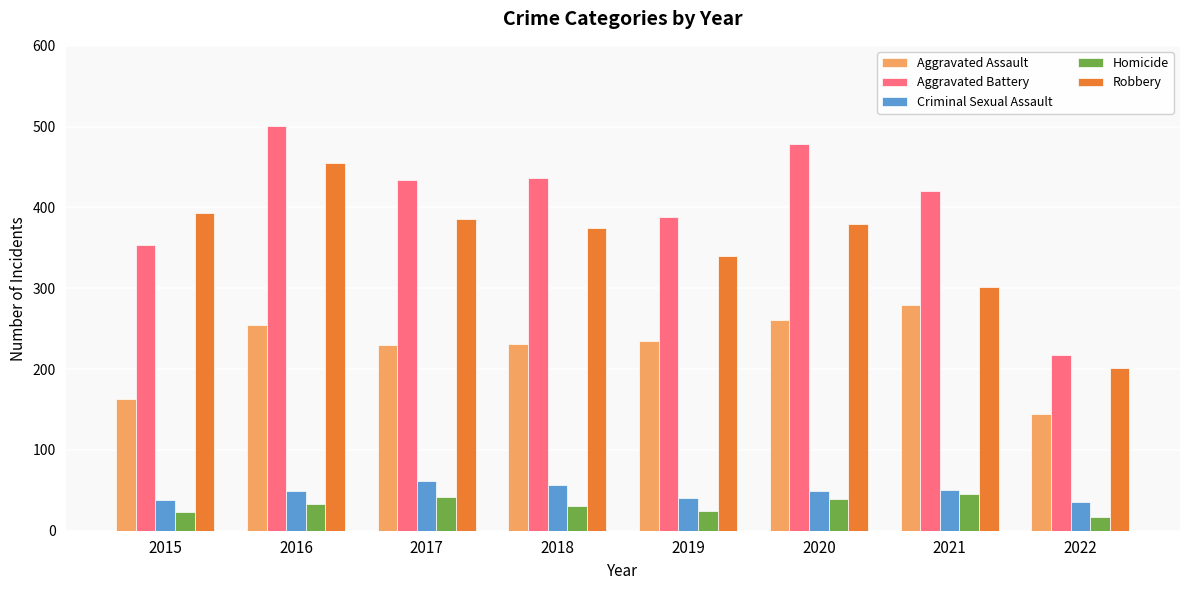

How many data points does each series have?

8